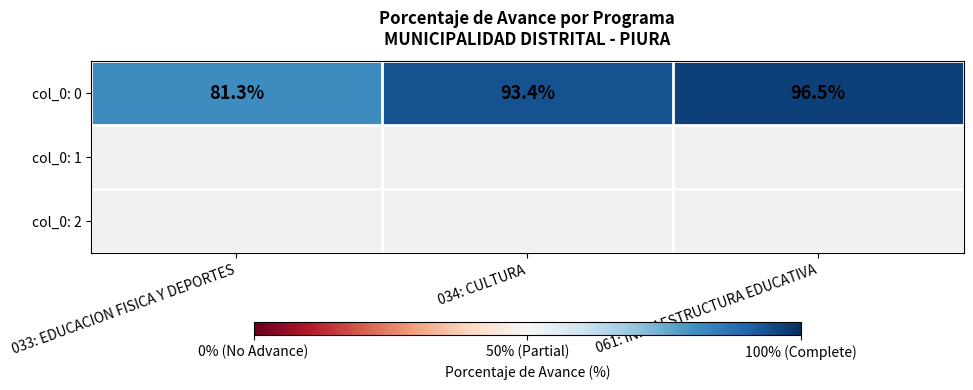

The chart shows a value of 81.3 at 033: EDUCACION FISICA Y DEPORTES. True or false?

True